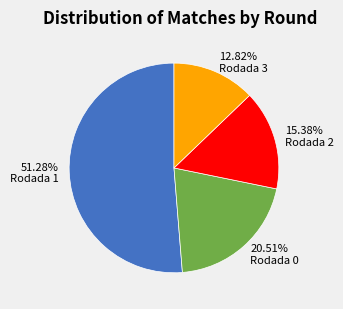

Is the sum of 51.28% Rodada 1 and 20.51% Rodada 0 greater than half?

Yes